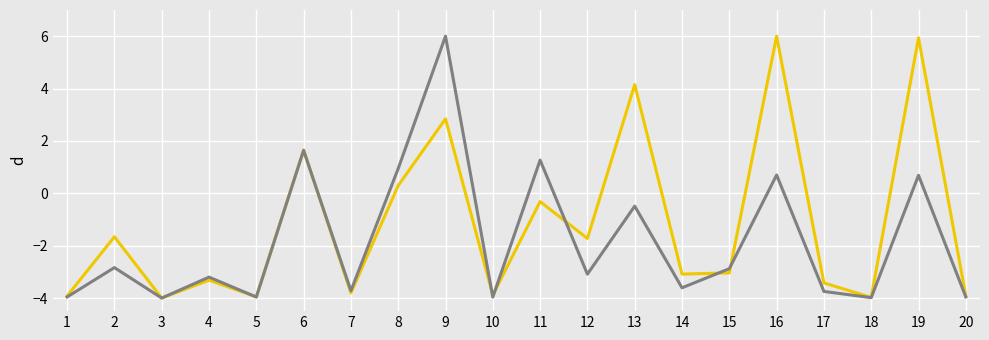

What is the total value across all series at 15?

-5.9